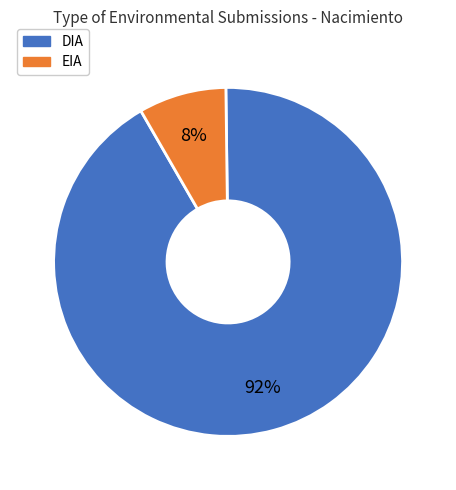

To the nearest percent, what is the average slice percentage?

50%